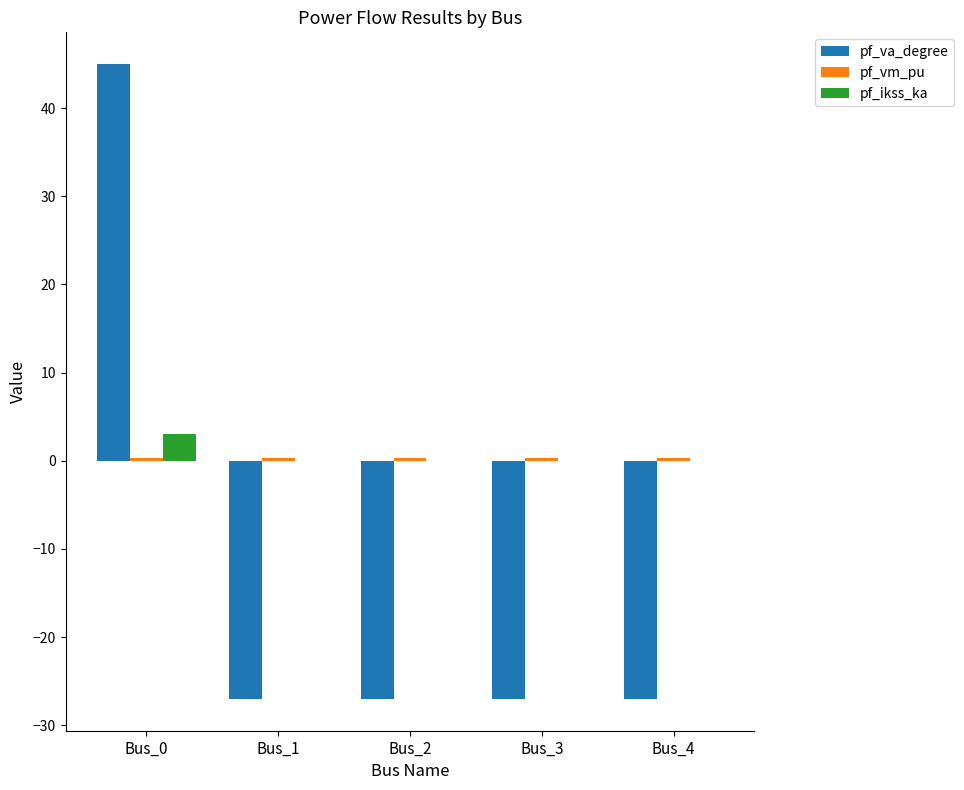

Is it true that pf_ikss_ka equals 0.0 at Bus_4?

True